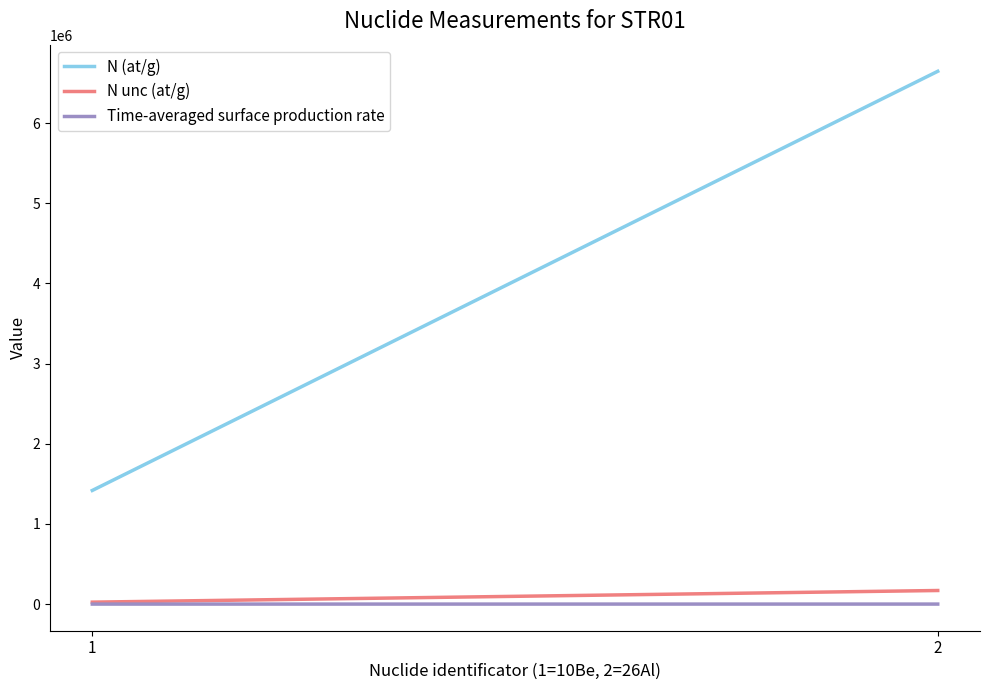

Which category has the lowest value in the N (at/g) series?

1